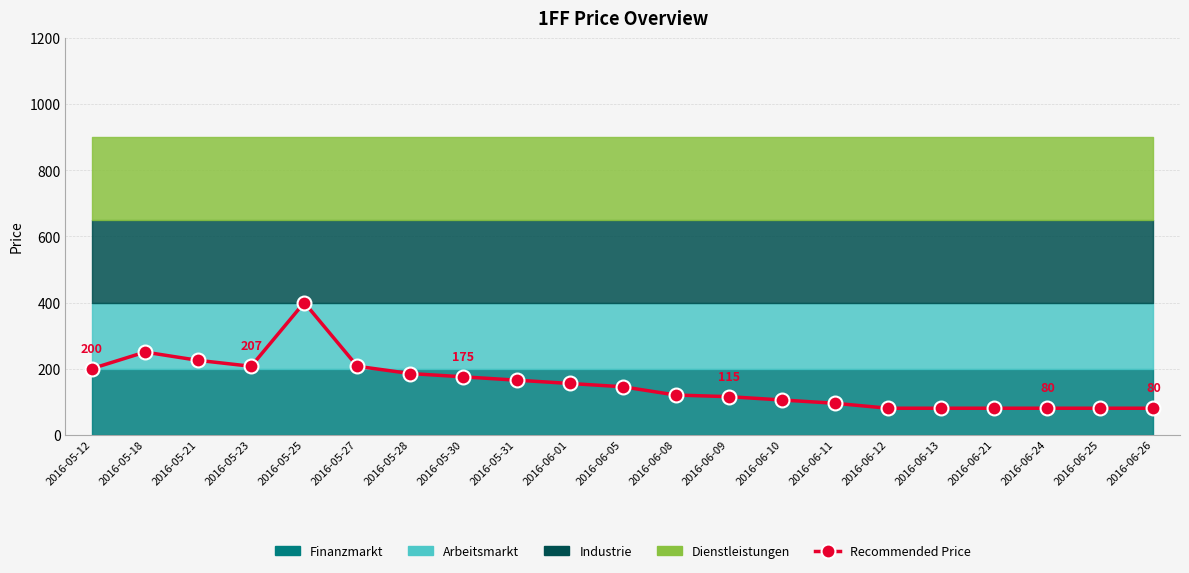

How many points are higher than both their immediate neighbors (excluding endpoints)?

2